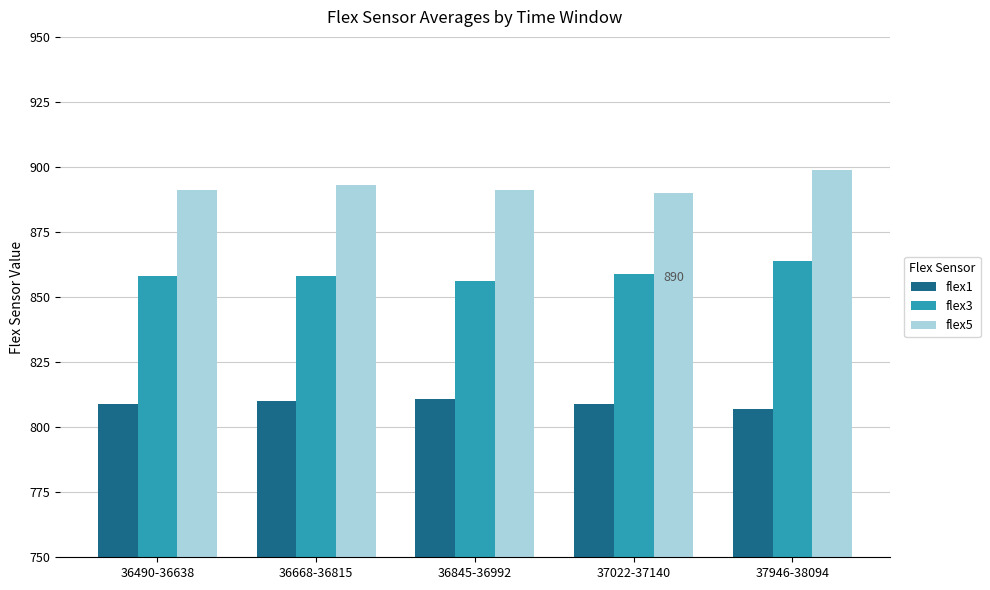

The value of flex1 at 36668-36815 is 489. True or false?

False